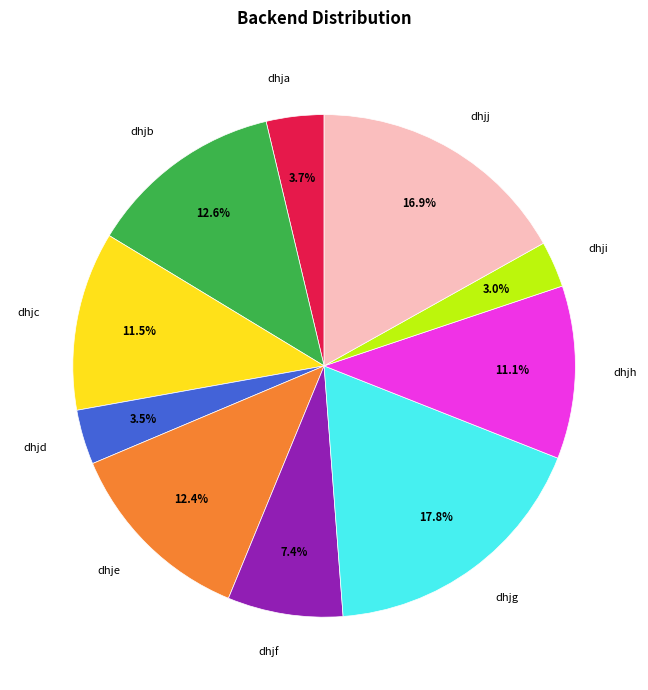

Count the number of slices in the pie.

10